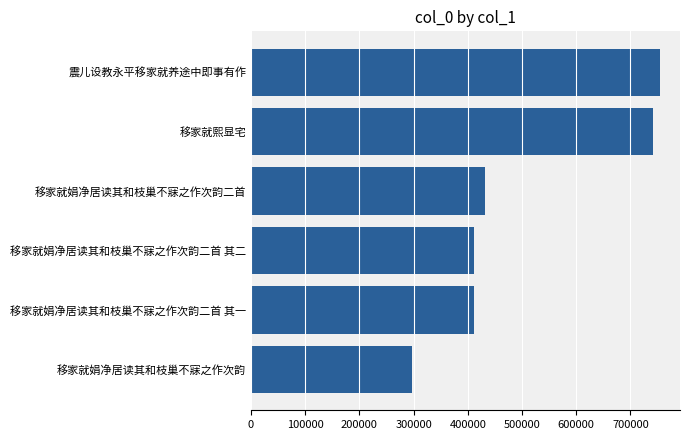

Where is the data nearest to the value 525128?

移家就娟净居读其和枝巢不寐之作次韵二首